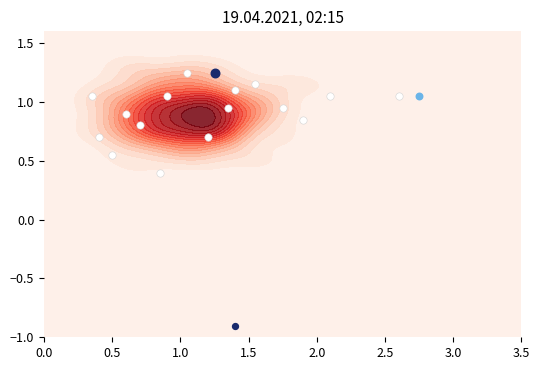

What is the greatest value displayed?

1.2